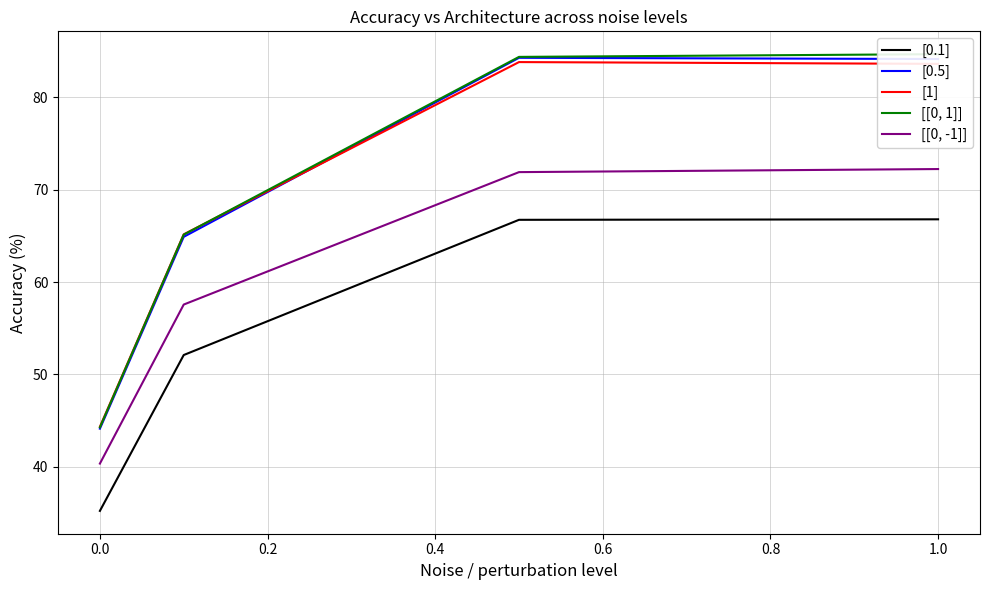

The value of [0.1] at 0.0 is 45.9. True or false?

False